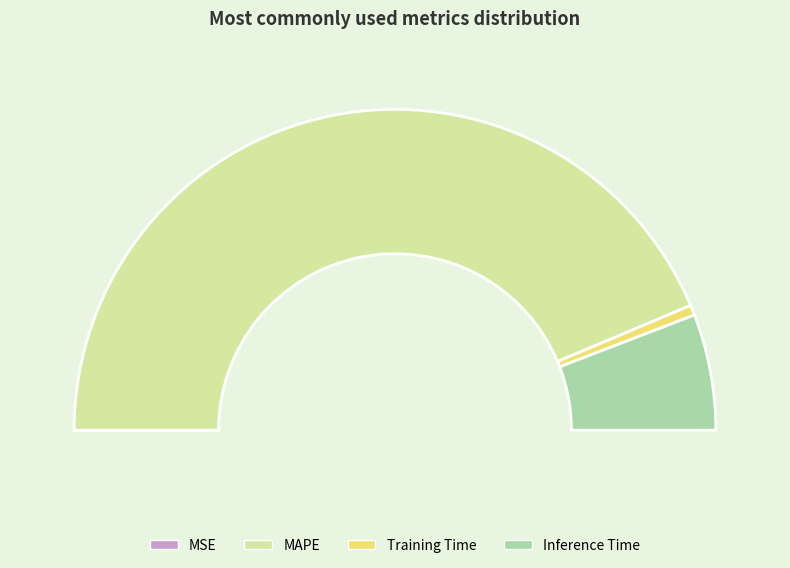

Is there a majority slice in this chart?

Yes